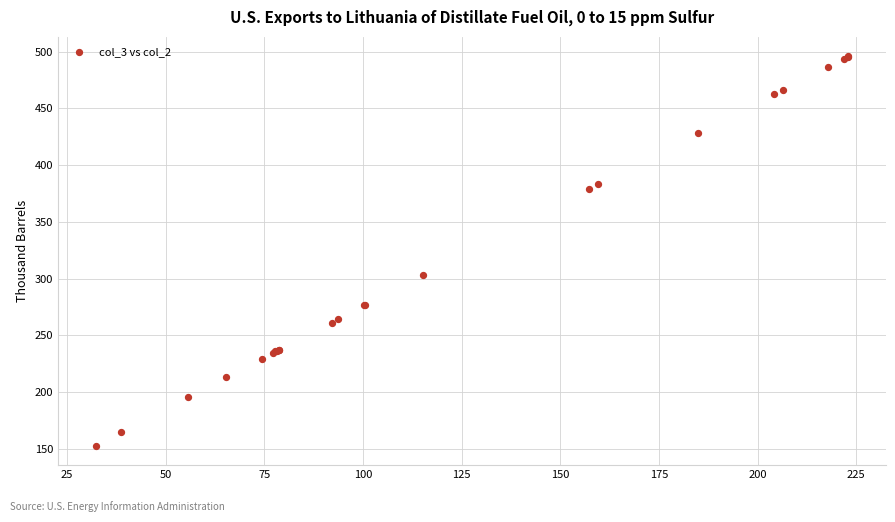

What Y value in the scatter plot is closest to 324?

303.5